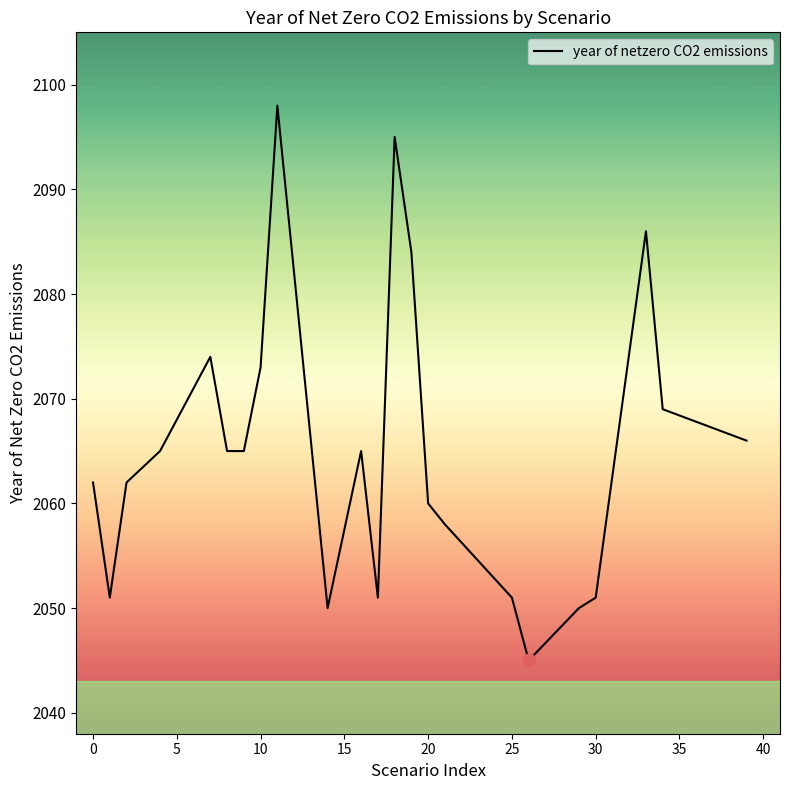

True or false: the data has more than 0 interior local peaks.

True